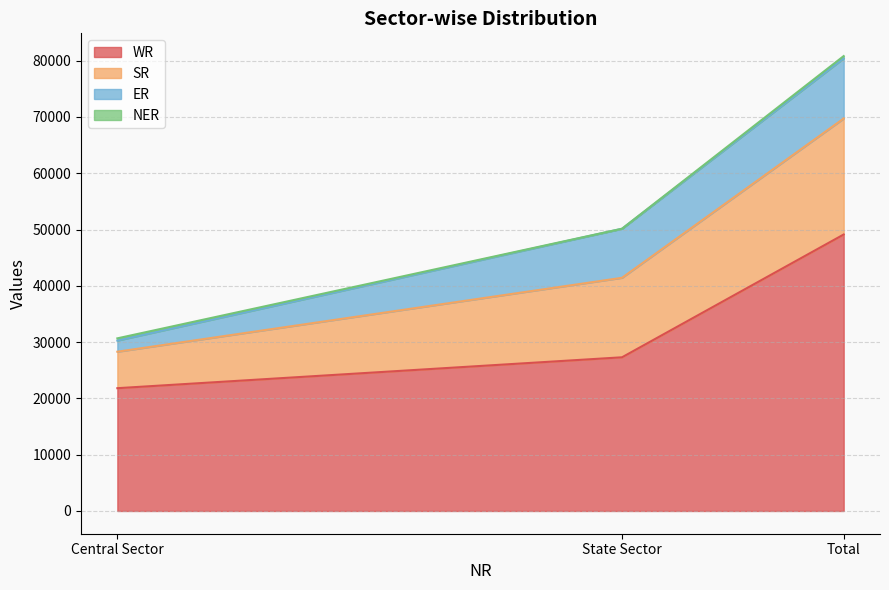

How many values in the WR series are below 27306?

1